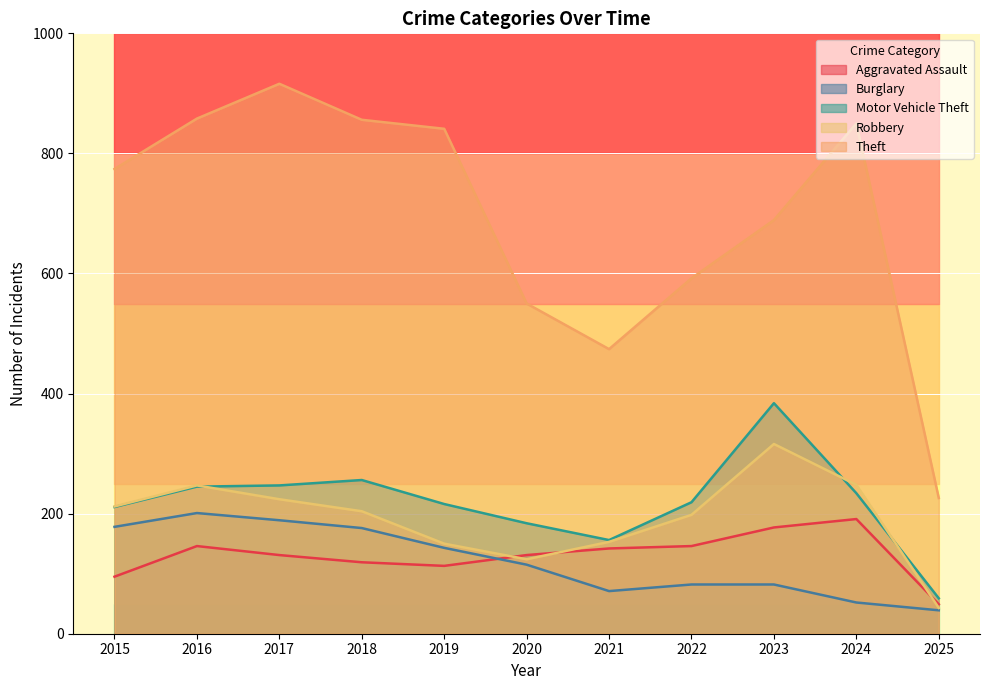

At which label does Burglary reach its minimum?

2025